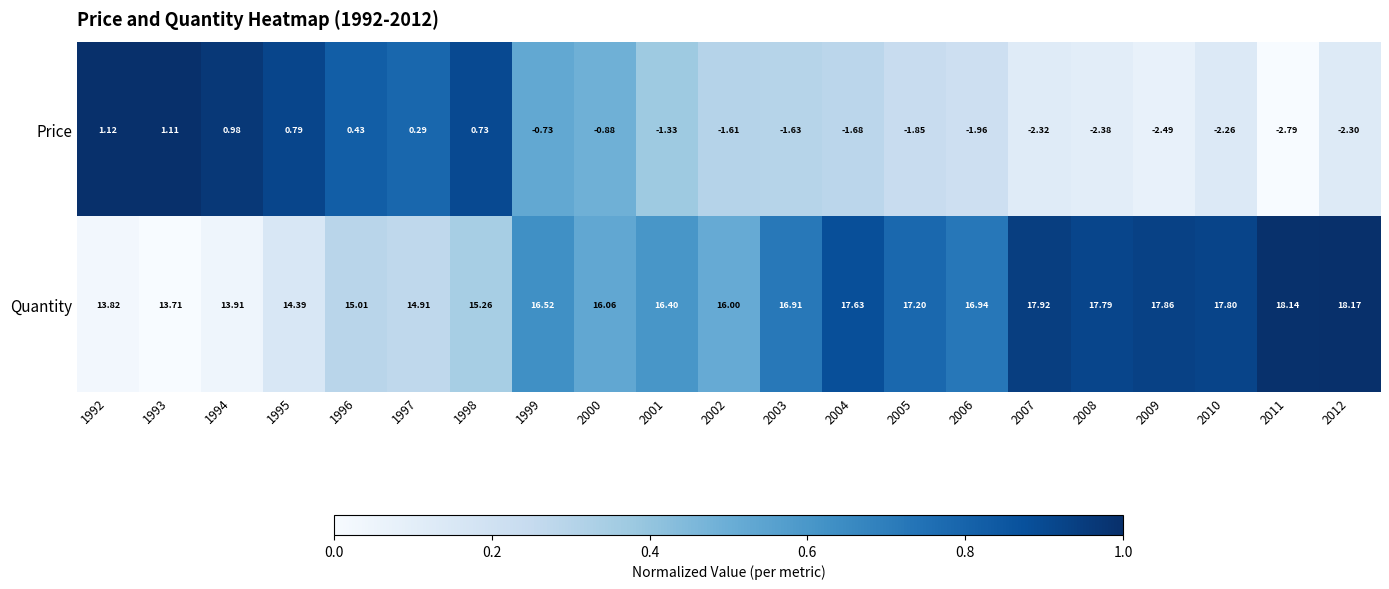

Rank the series by their maximum value, from lowest to highest.

Price, Quantity